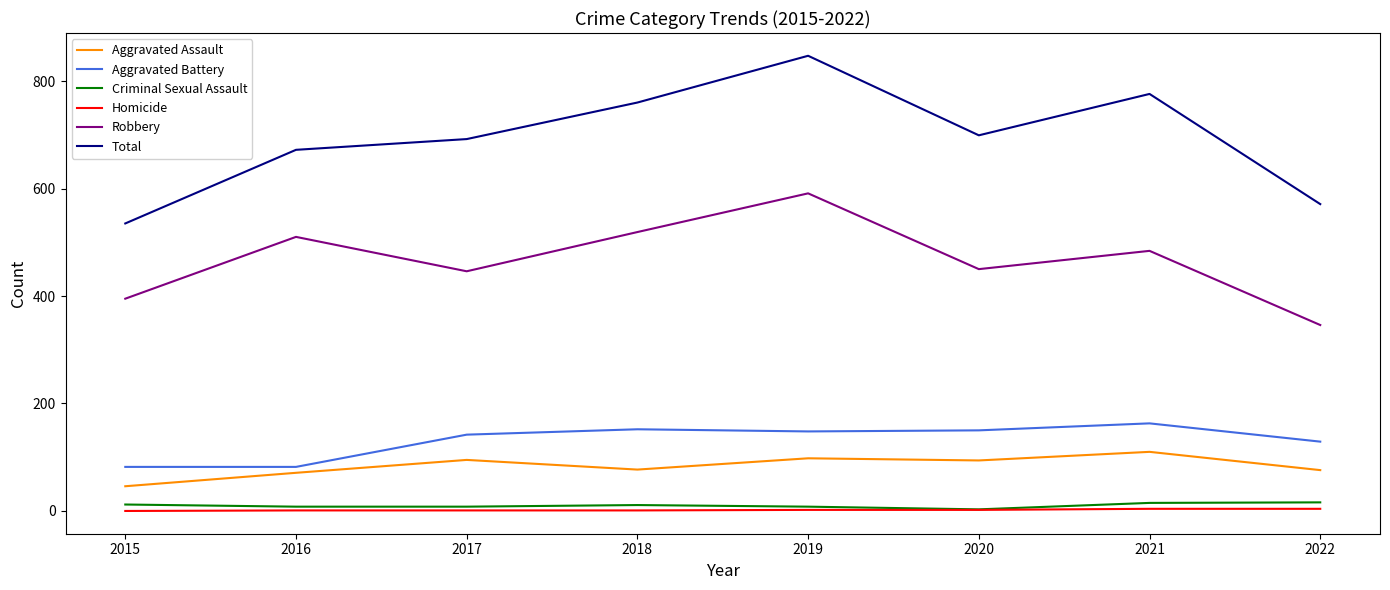

Where does the Robbery series first go above 484?

2016